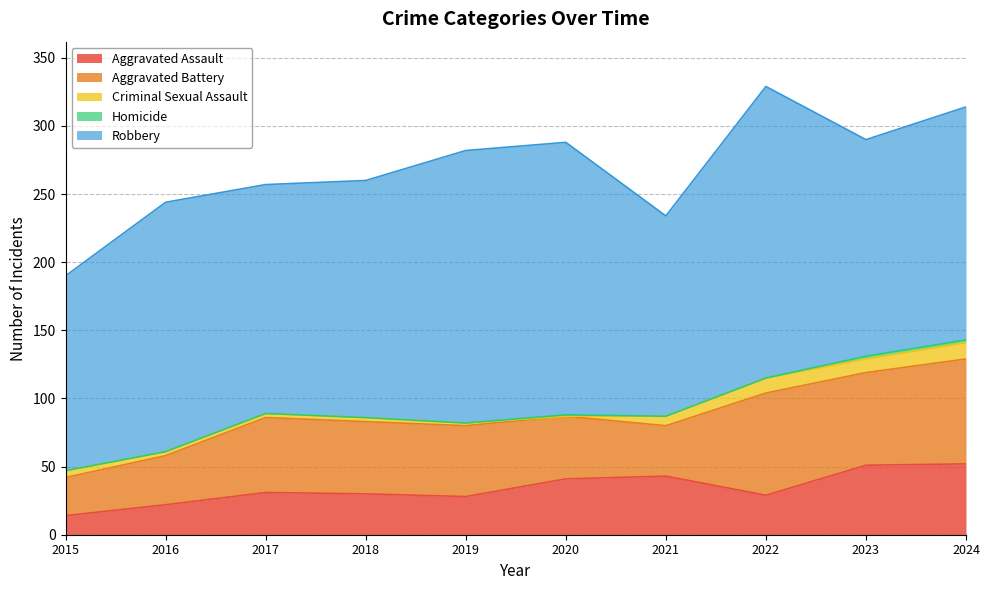

What is the value of the Aggravated Assault point at the 5th from the left?

28